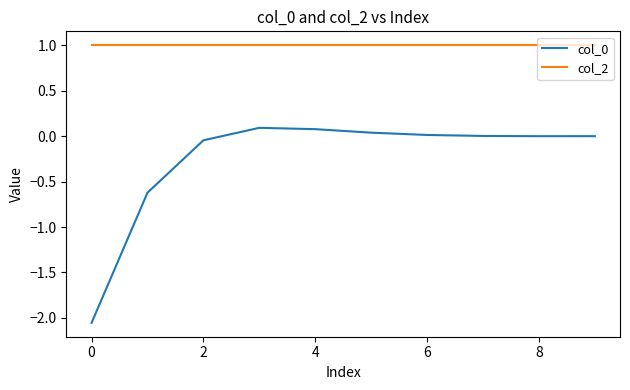

What is the greatest value displayed?

1.0